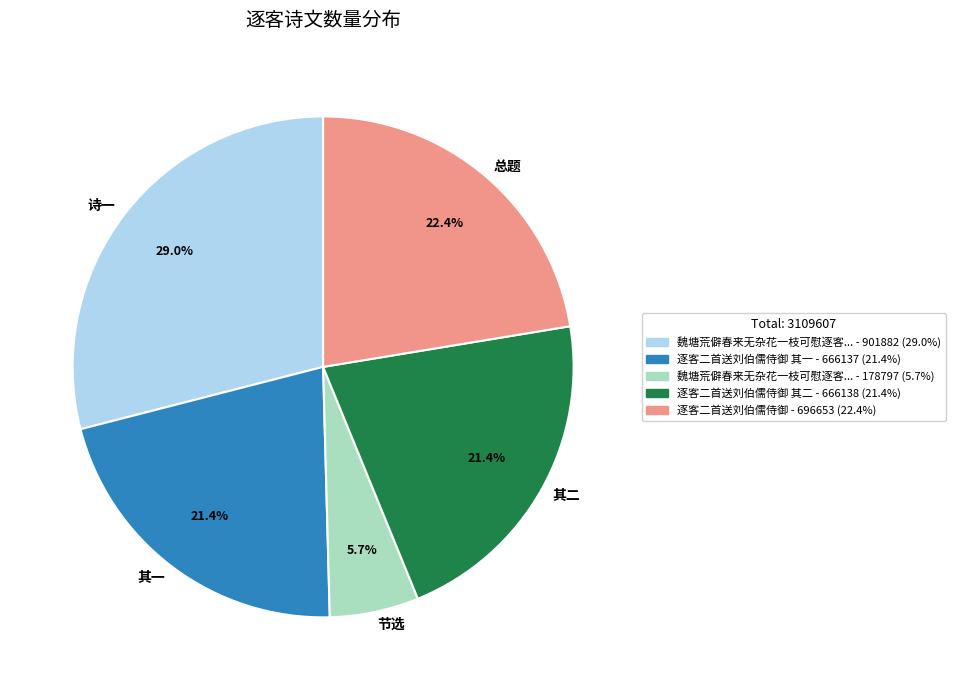

Combined, do 节选 and 总题 account for over 50%?

No